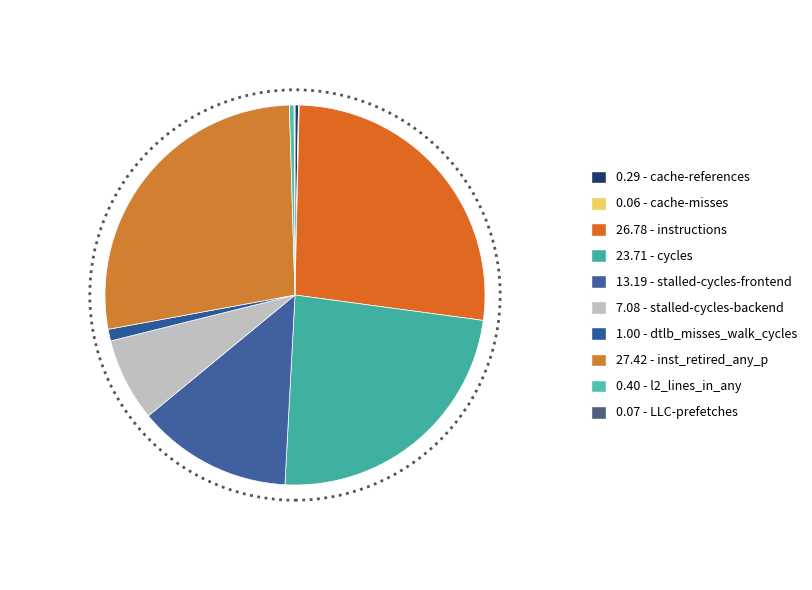

How many segments does this pie chart have?

10